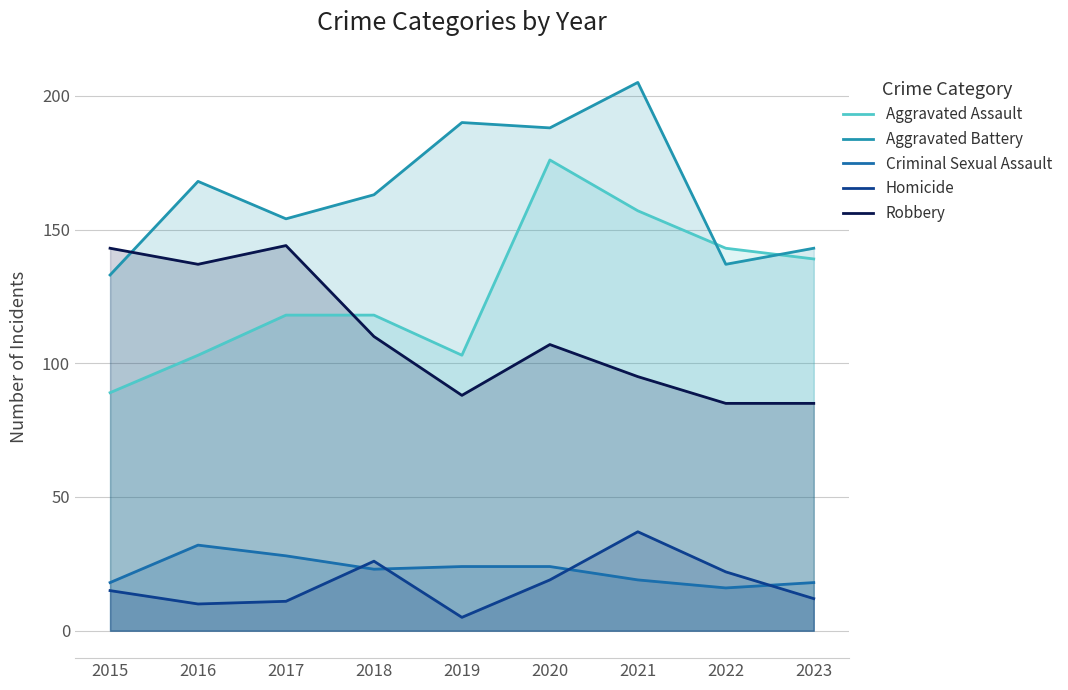

What is the sum of the Aggravated Assault values at 2019 and 2018?

221